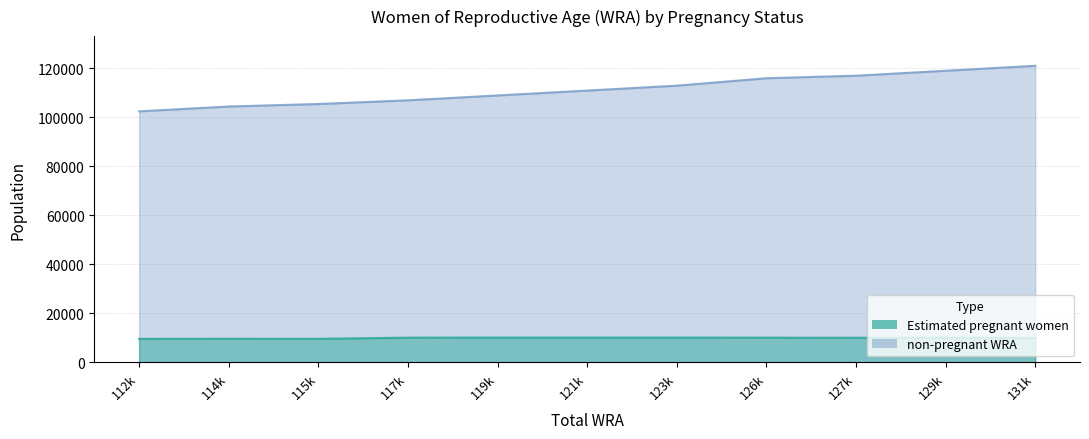

List the series in order of their peak value, highest first.

non-pregnant WRA, Estimated pregnant women